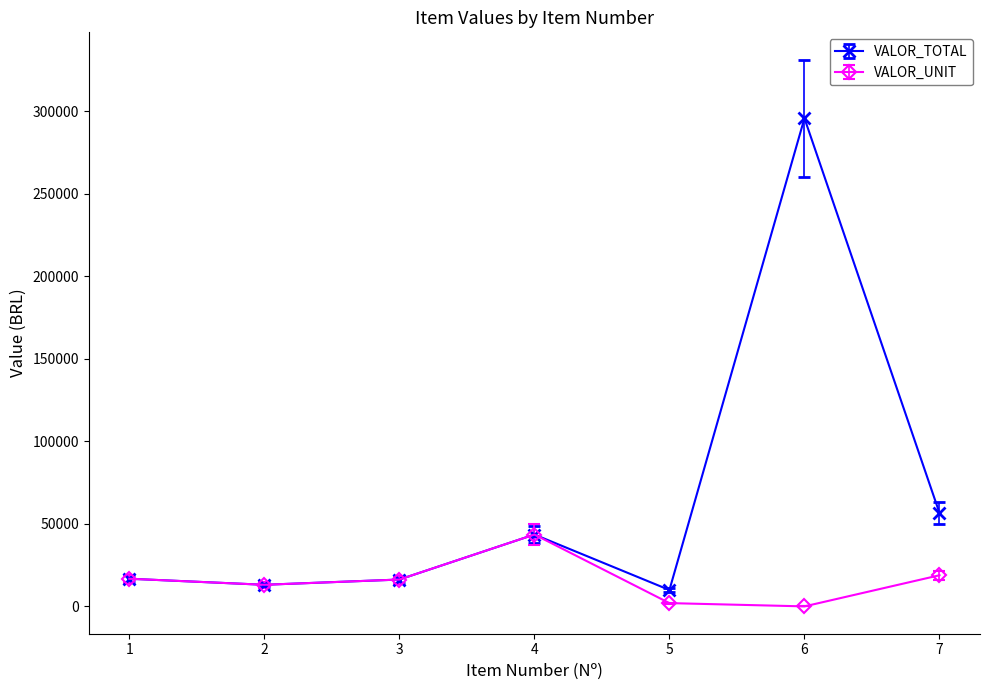

Where does the VALOR_TOTAL series first go above 16759?

1